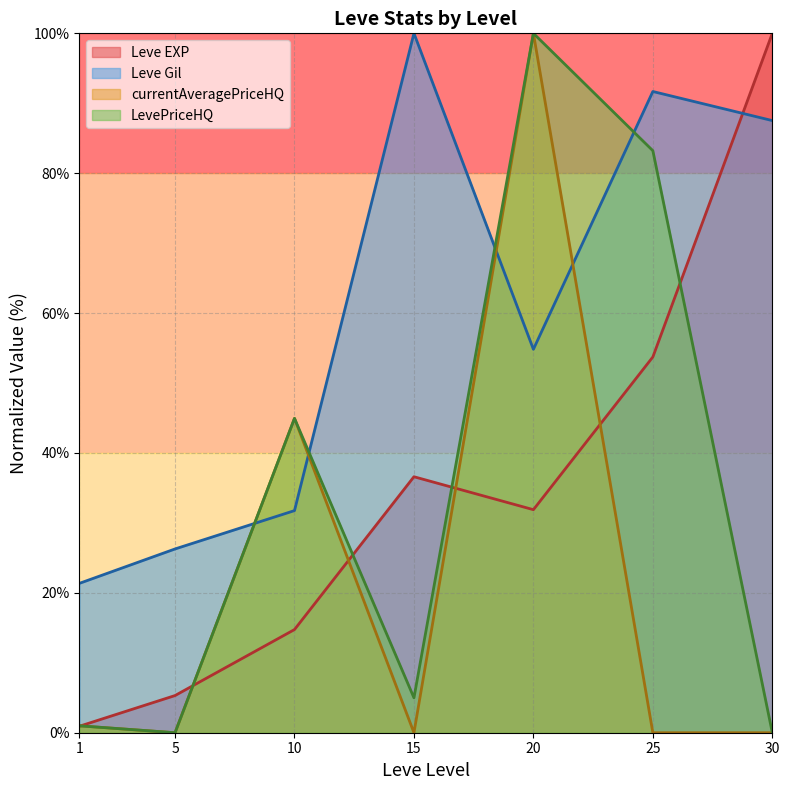

Which series ends up on top after the final intersection of currentAveragePriceHQ and Leve Gil?

Leve Gil